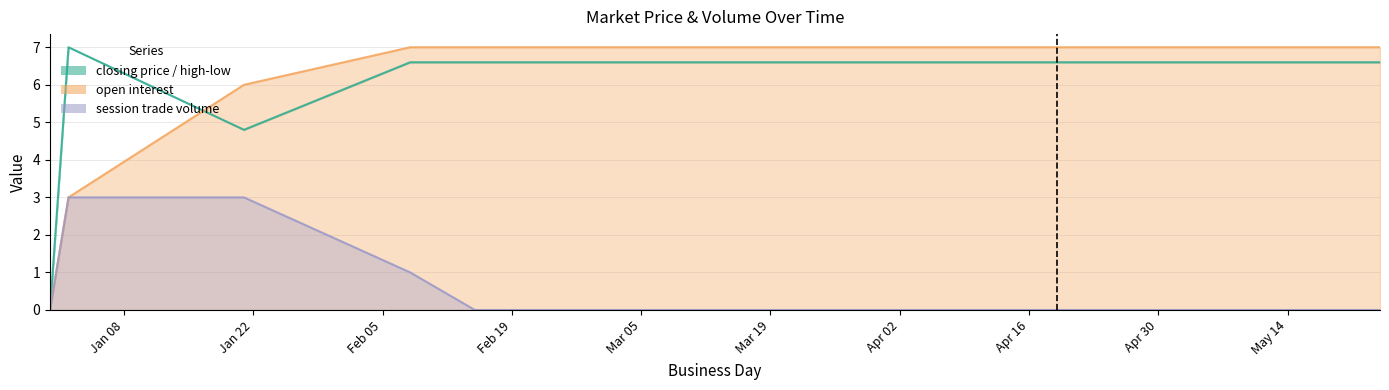

What is the highest value of the open interest line series?

7.0